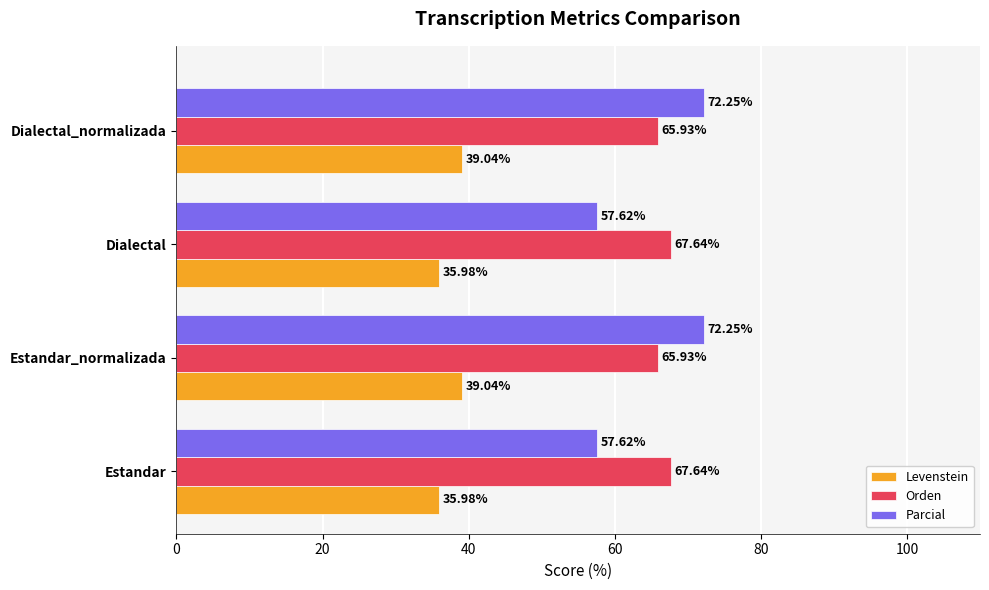

At how many categories does at least one series exceed 45?

4